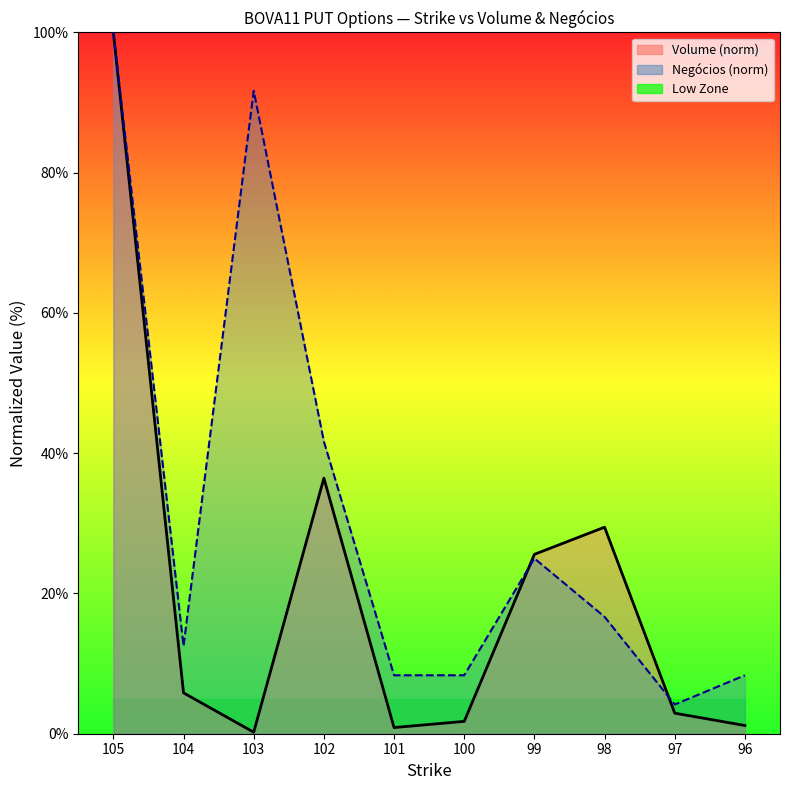

True or false: Volume has a value of 10.1 at 99.

False